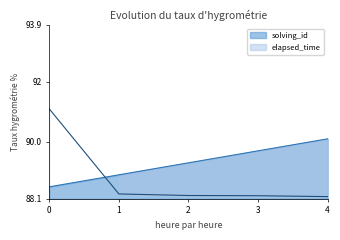

What is the value of the solving_id point at the 3rd from the left?

89.3